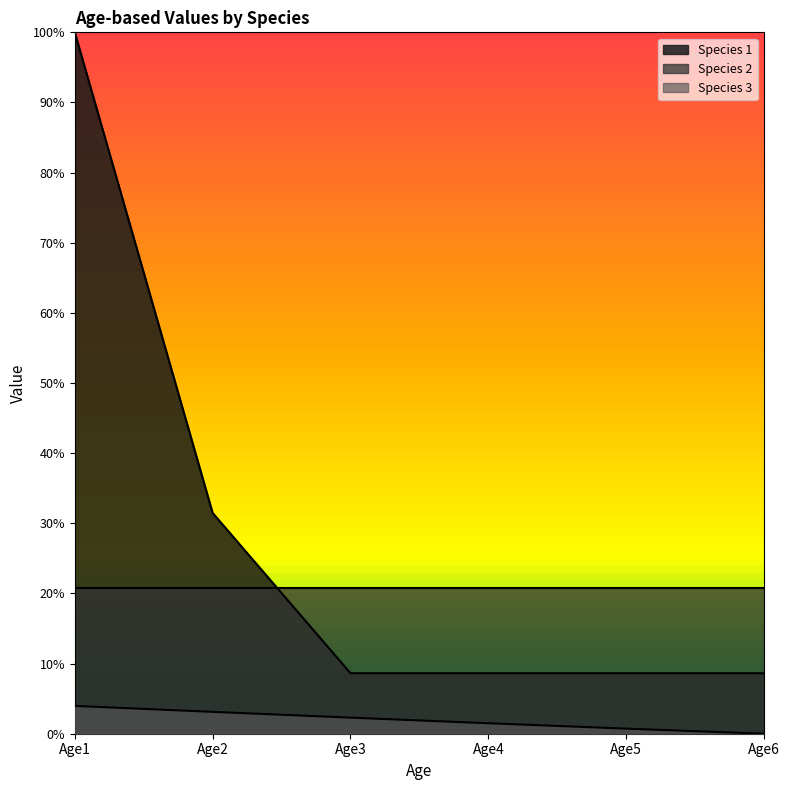

Does the chart display data point markers on the line(s)?

No